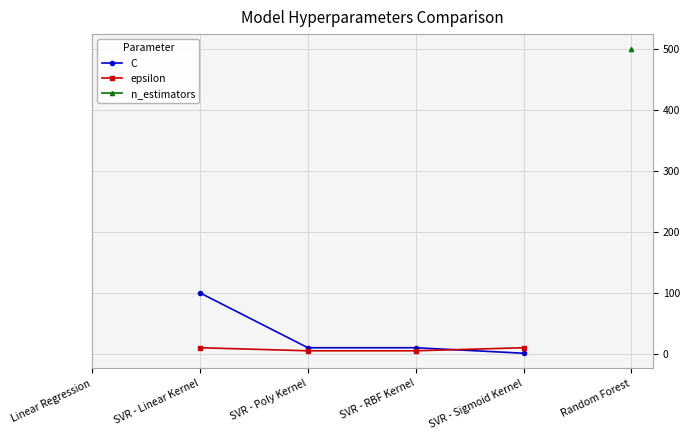

How many lines are shown in the chart?

3